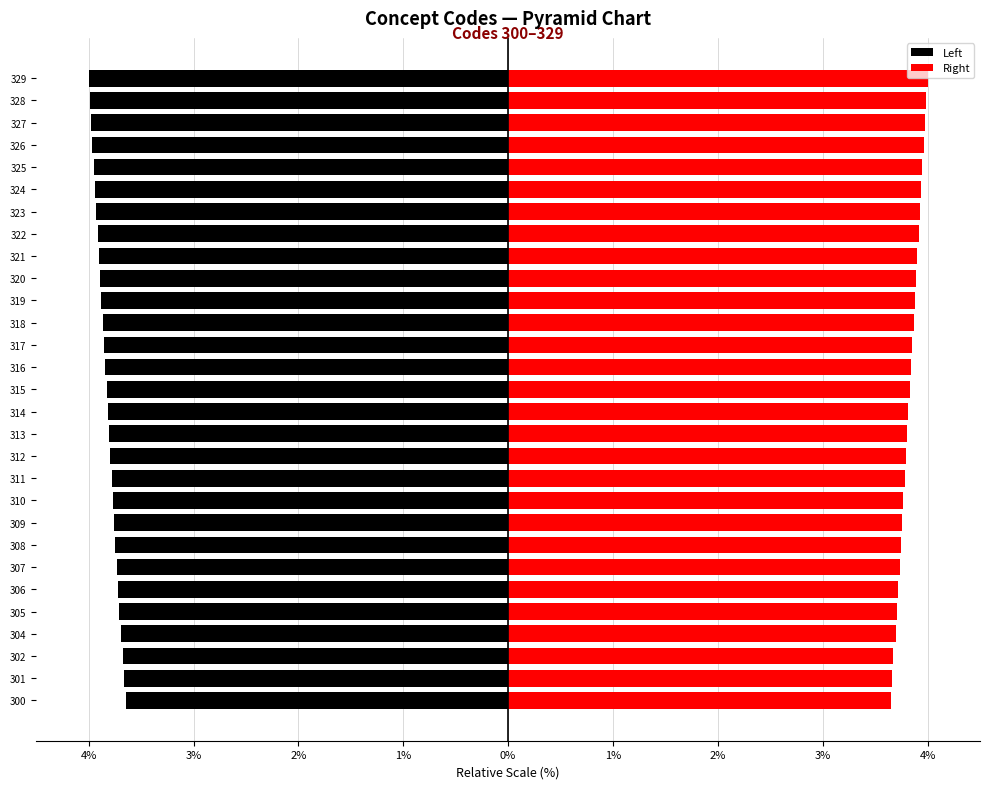

What is the spread (max minus min) of values at 319?

7.8